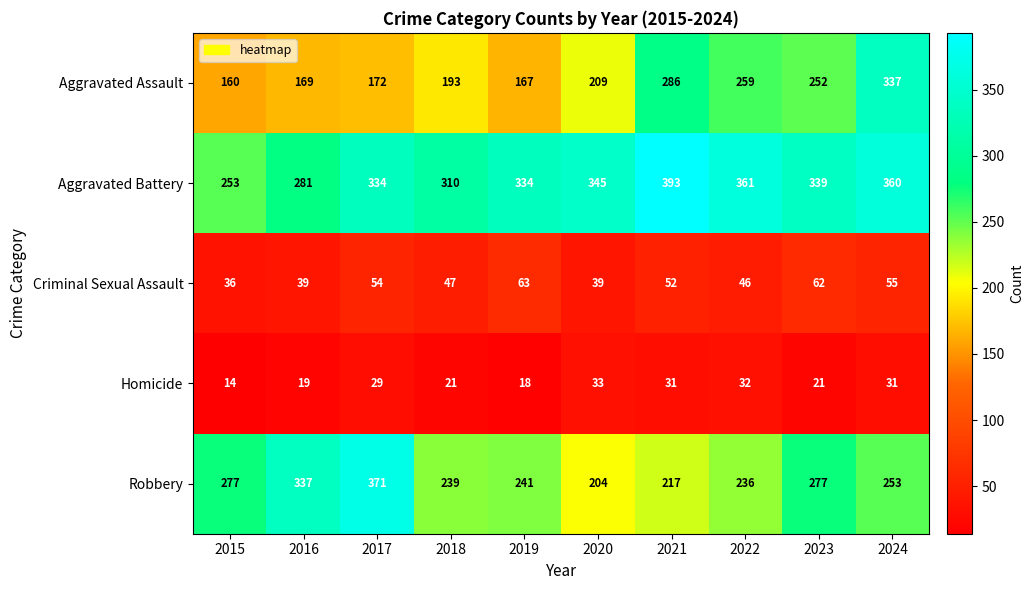

What is the greatest value displayed?

393